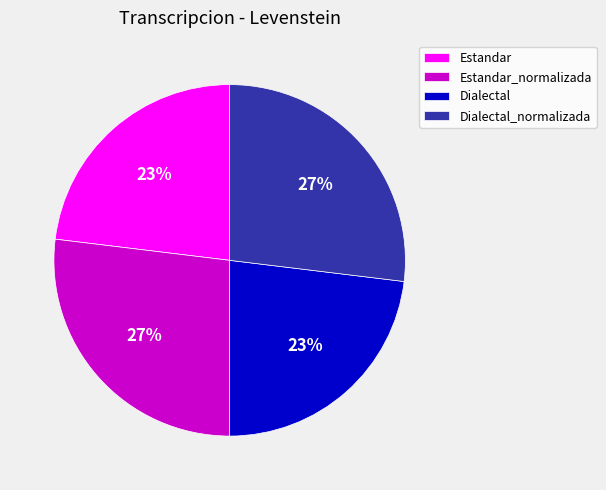

What percentage is the Estandar_normalizada slice, to the nearest percent?

27%